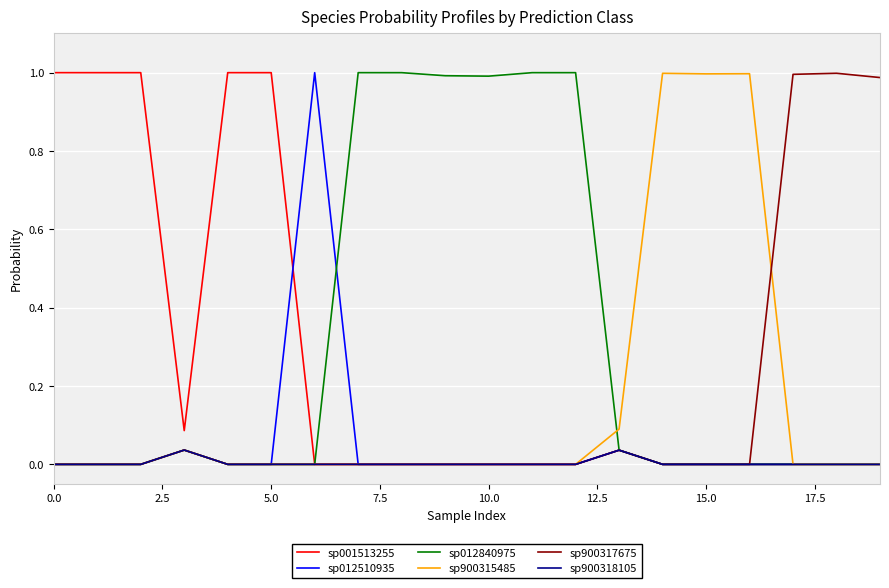

How many categories are shown in the chart?

20